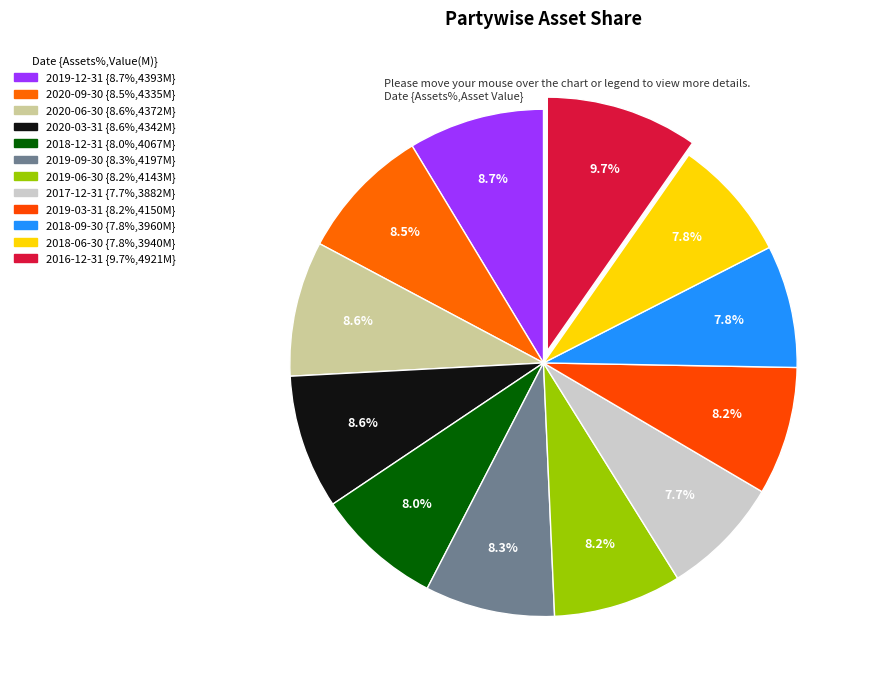

To the nearest percent, what percentage of the pie is 2018-06-30?

8%